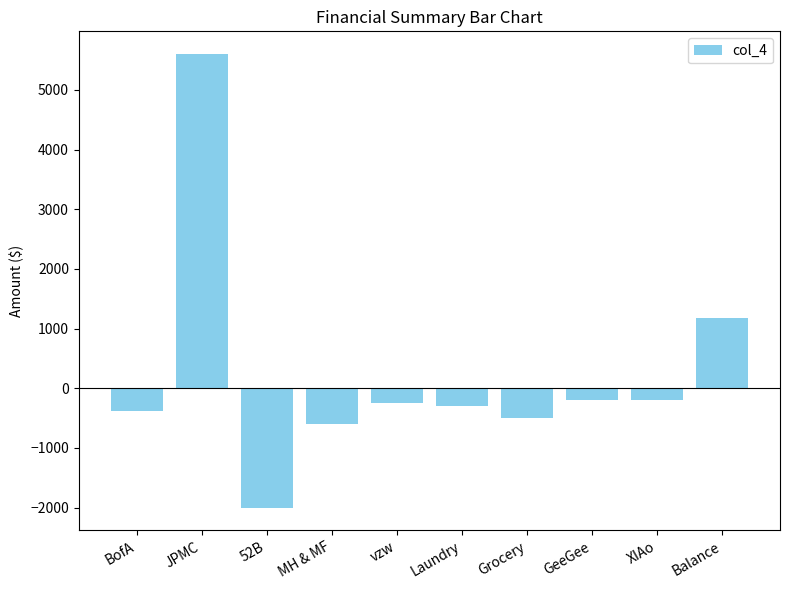

How many series are shown in this chart?

1